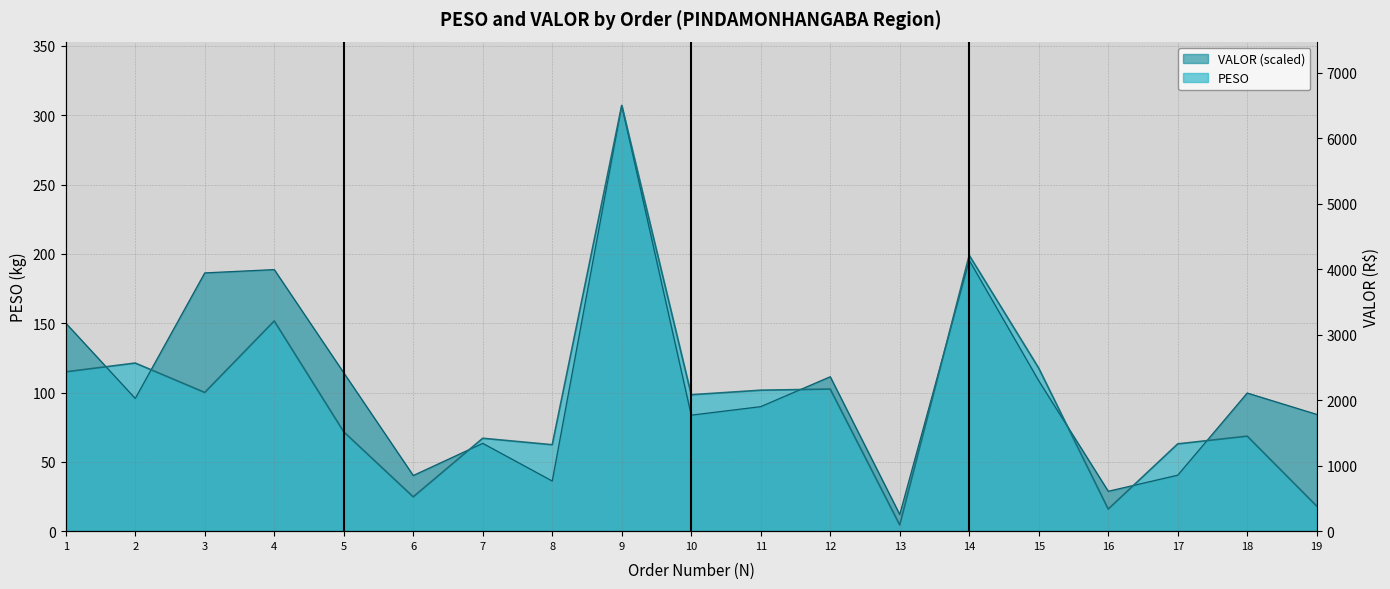

How many lines are shown in the chart?

2